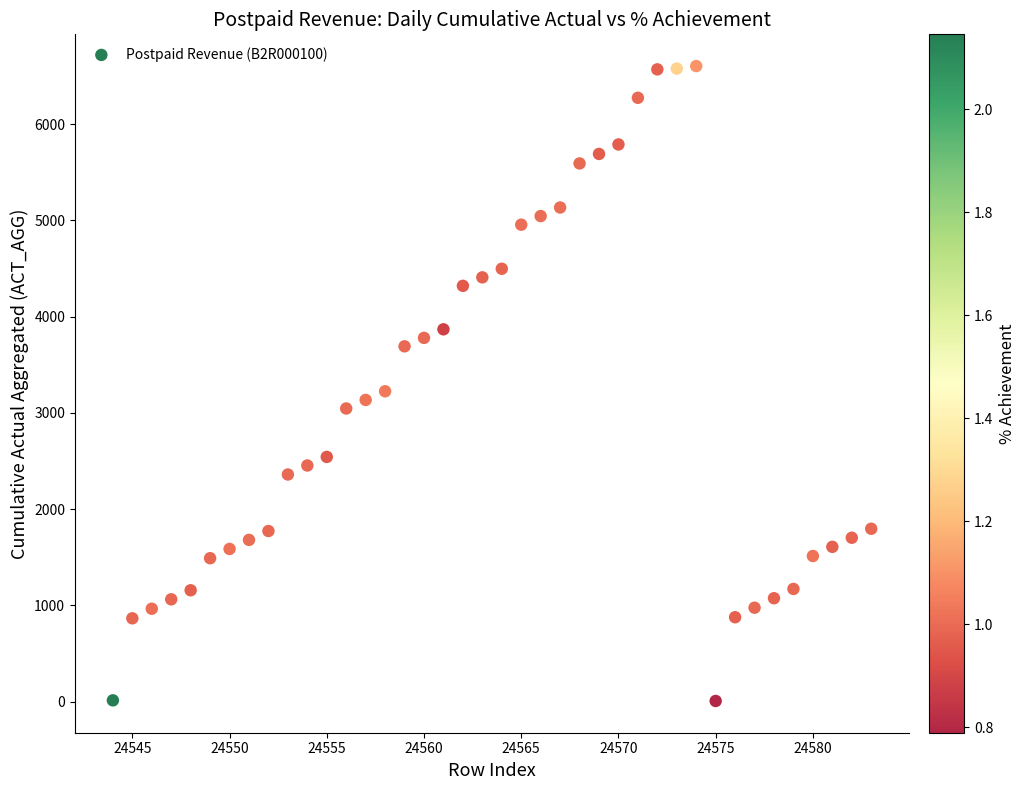

What Y value in the scatter plot is closest to 3305?

3224.8